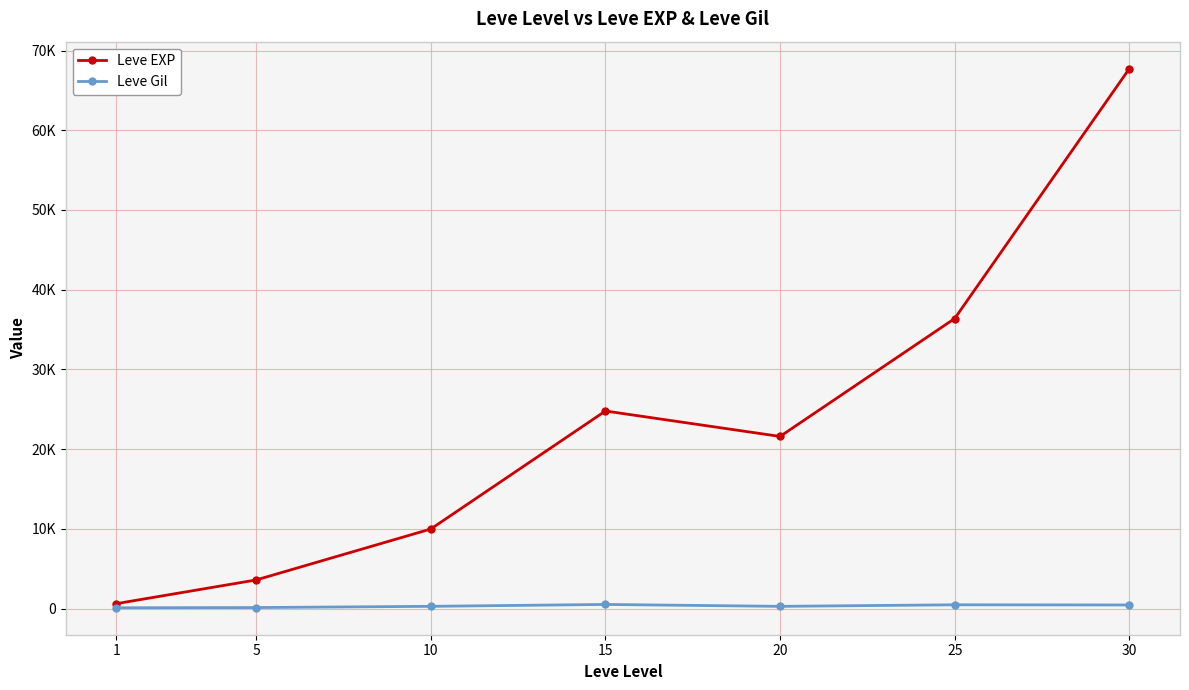

Is the value of Leve Gil at 20 greater than the value of Leve EXP at 15?

No